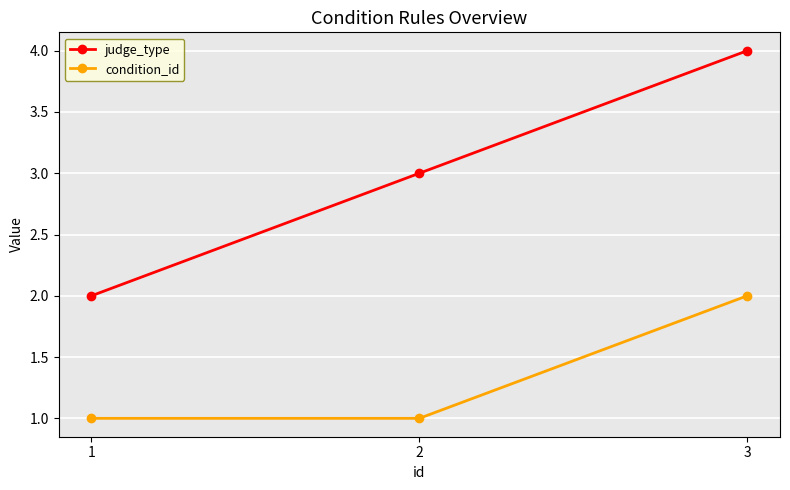

What is the highest value of the judge_type series?

4